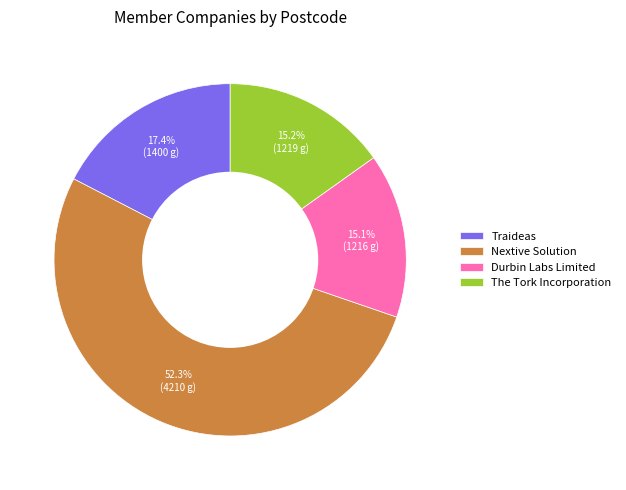

Approximately how many times larger is the value at The Tork Incorporation compared to Durbin Labs Limited?

1.0